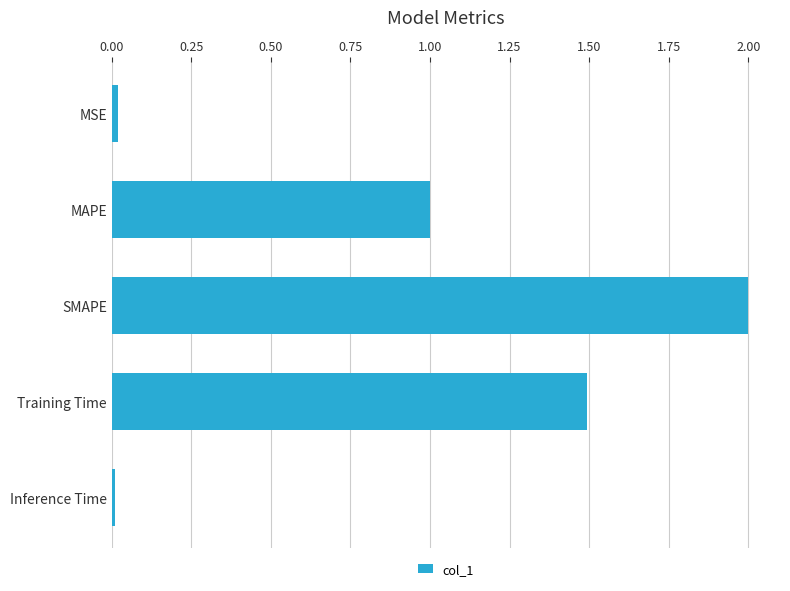

True or false: the data shows 2.0 at SMAPE.

True